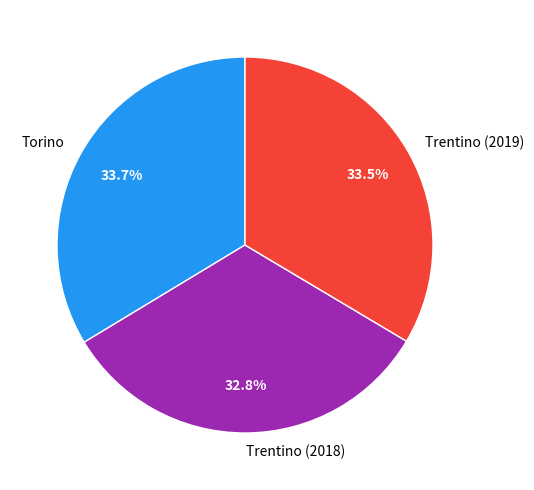

To the nearest percent, what portion does Trentino (2018) represent?

33%